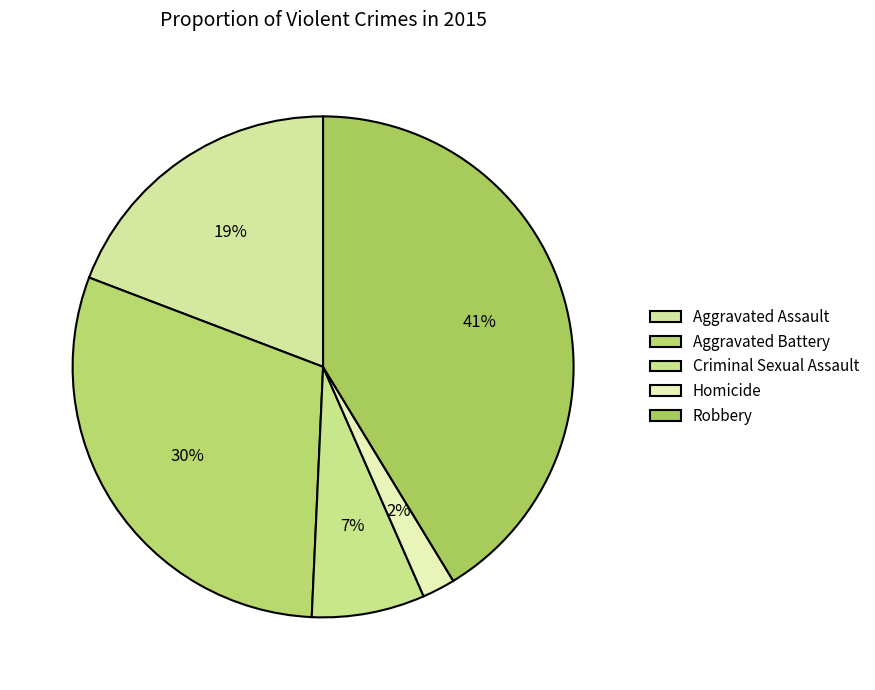

To the nearest percent, what percentage of the pie is Criminal Sexual Assault?

7%